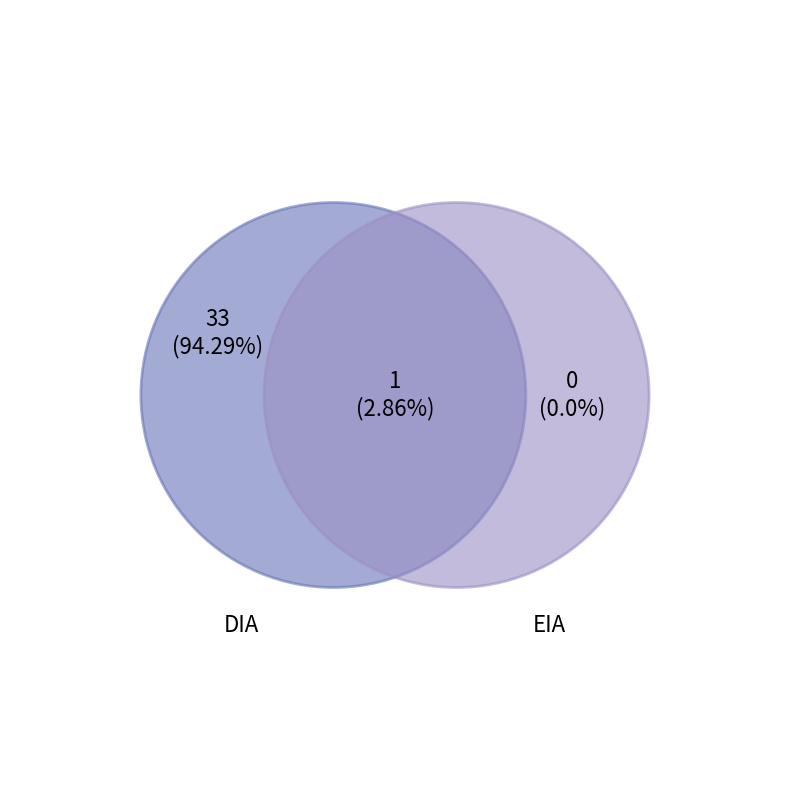

True or false: EIA accounts for 1% of the total.

False